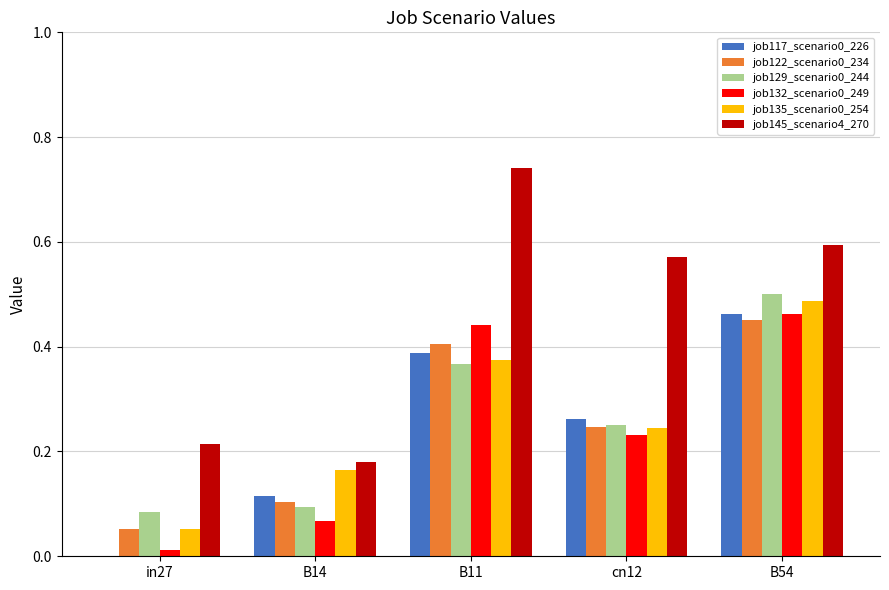

Is the value of job132_scenario0_249 at in27 greater than the value of job129_scenario0_244 at B54?

No